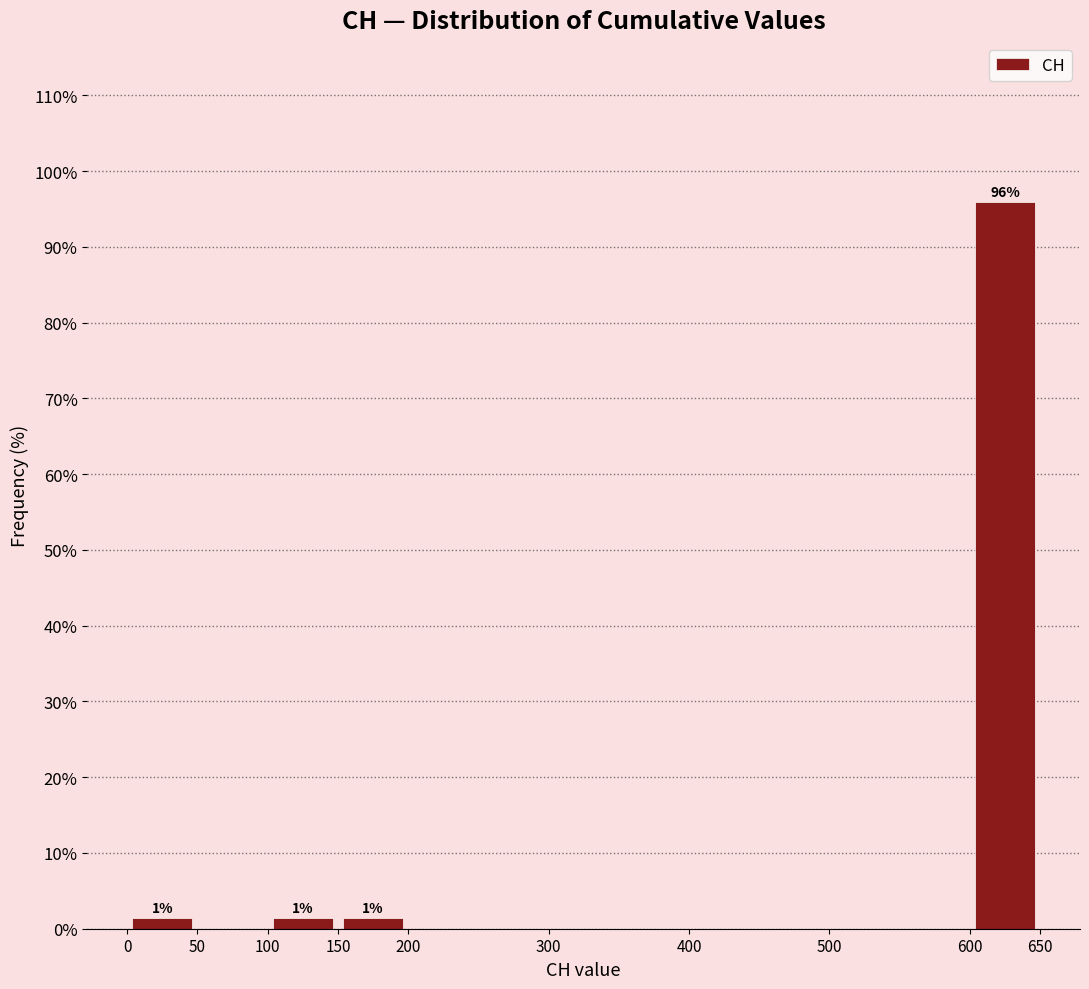

Which range on the x-axis has the tallest bar?

600 to 650